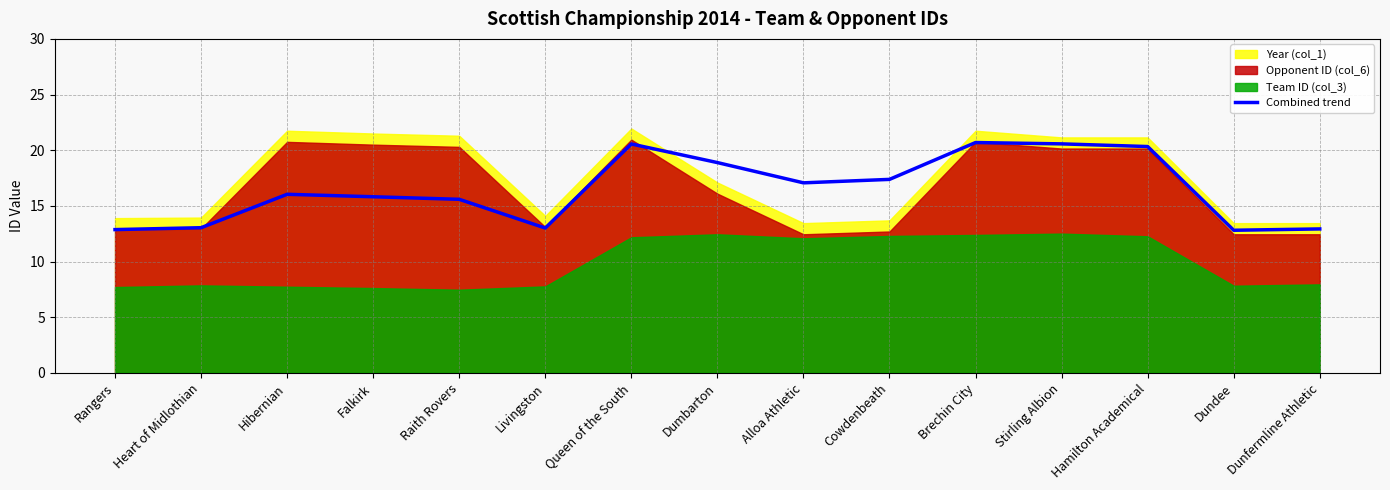

What is the maximum value for Combined trend?

20.7